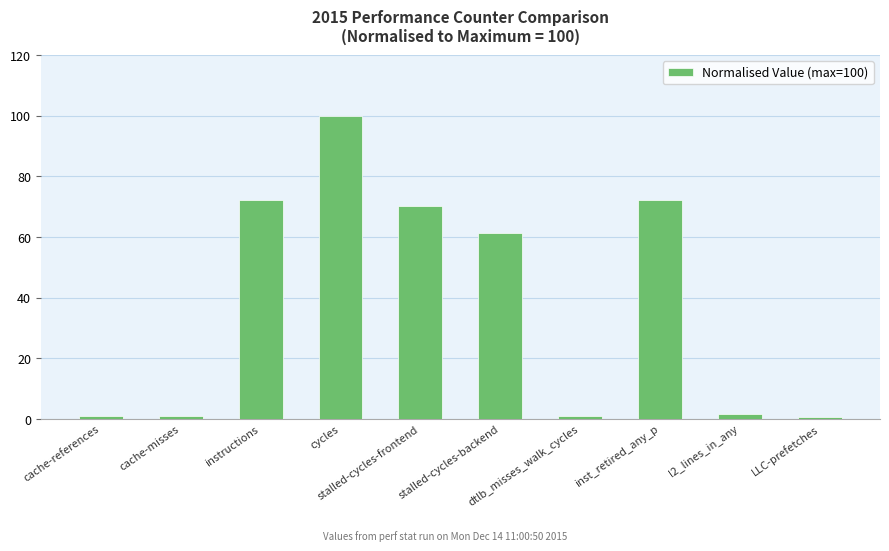

Which label corresponds to the largest value in the chart?

cycles